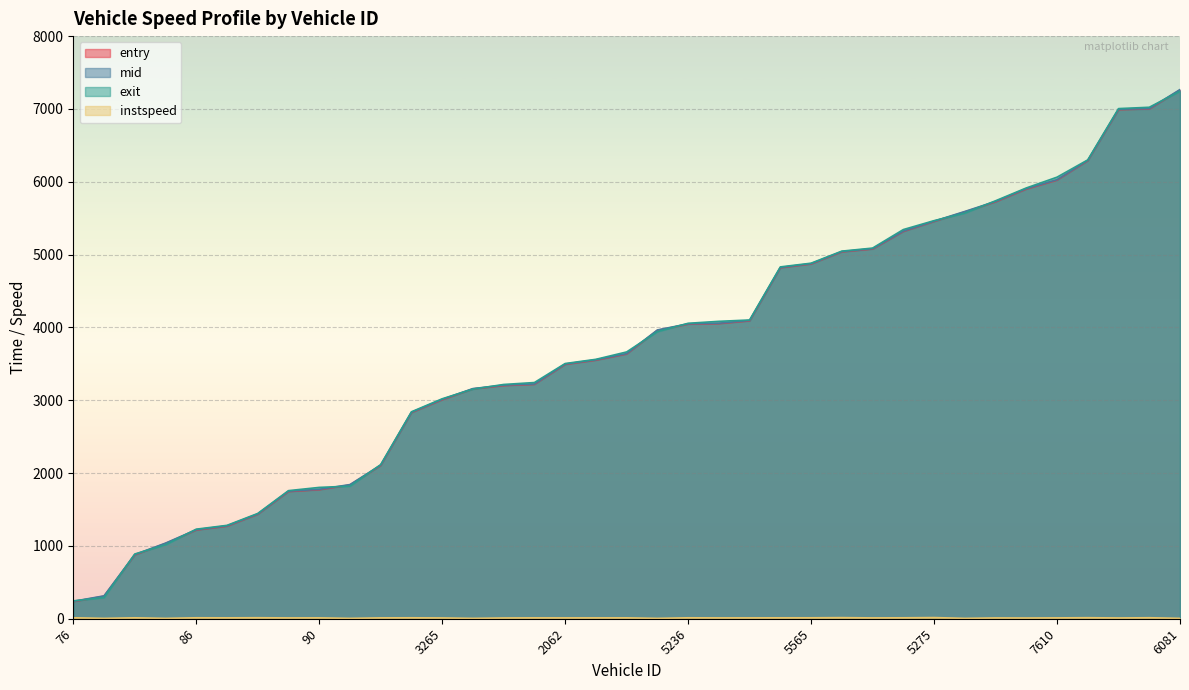

What is the total value across all series at 1560?

3840.3